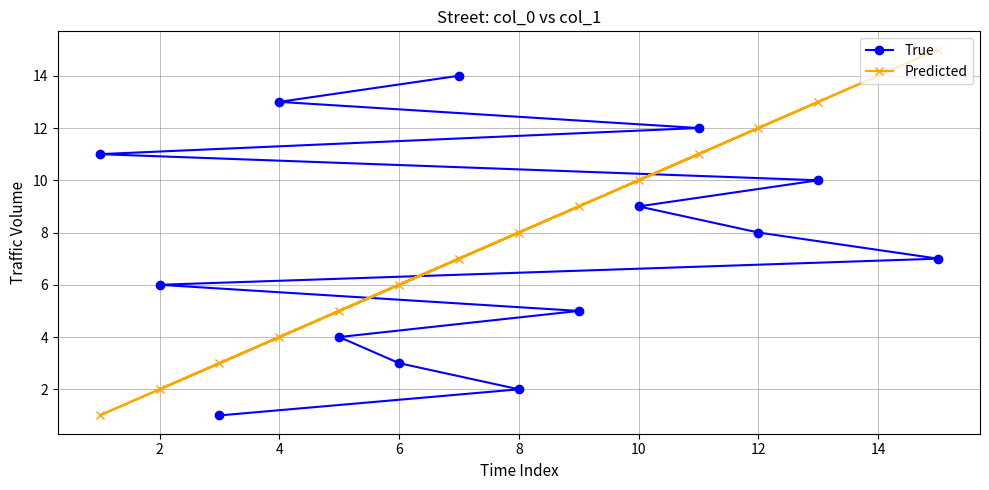

What is the maximum value shown in the chart?

15